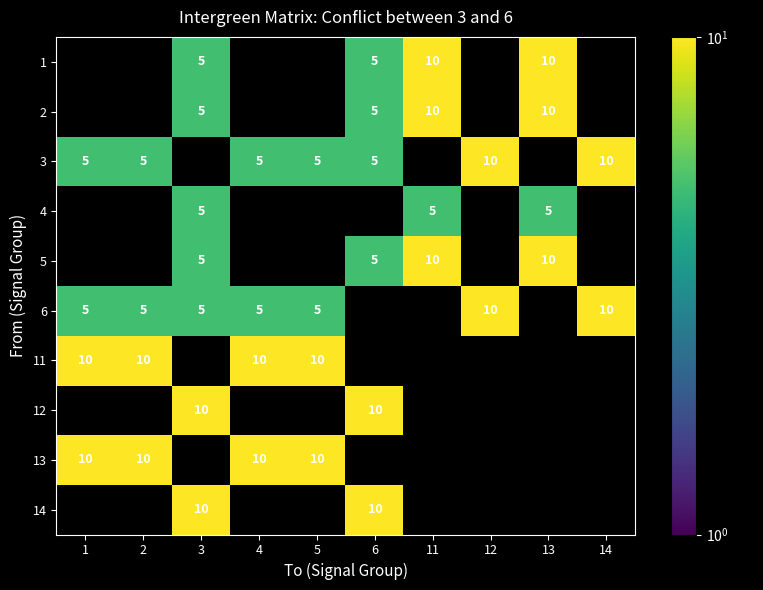

Is it true that 3 equals 5 at 1?

True